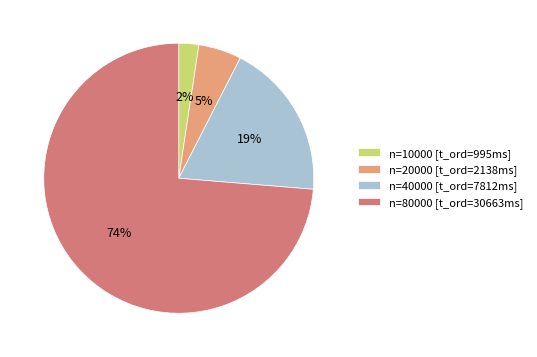

To the nearest percent, what is the average slice percentage?

25%